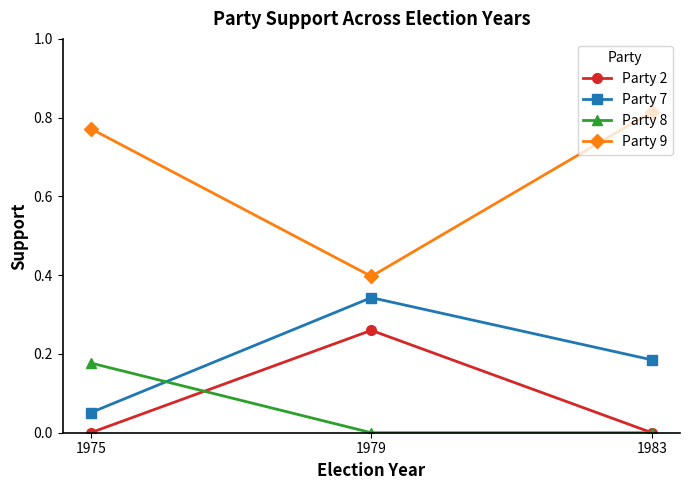

Is this an area chart (filled region under the line)?

No